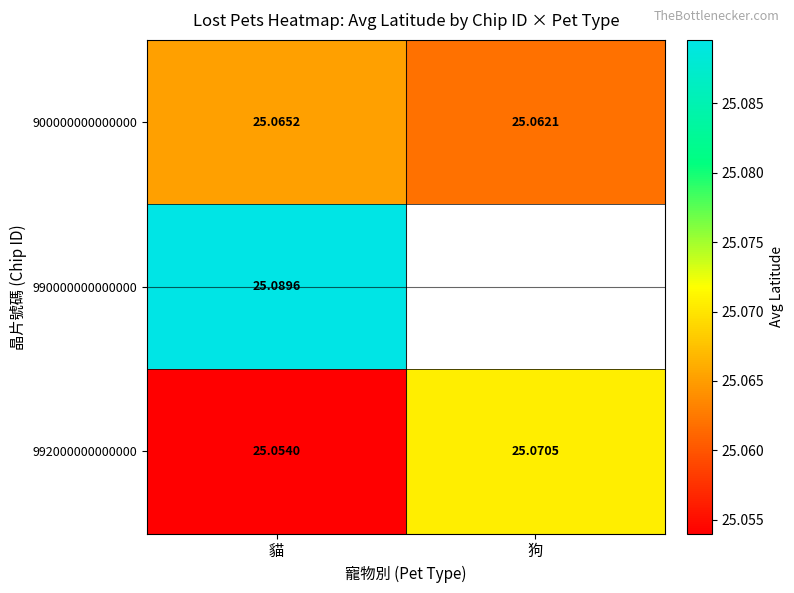

What value does the 992000000000000 series have at 貓?

25.1